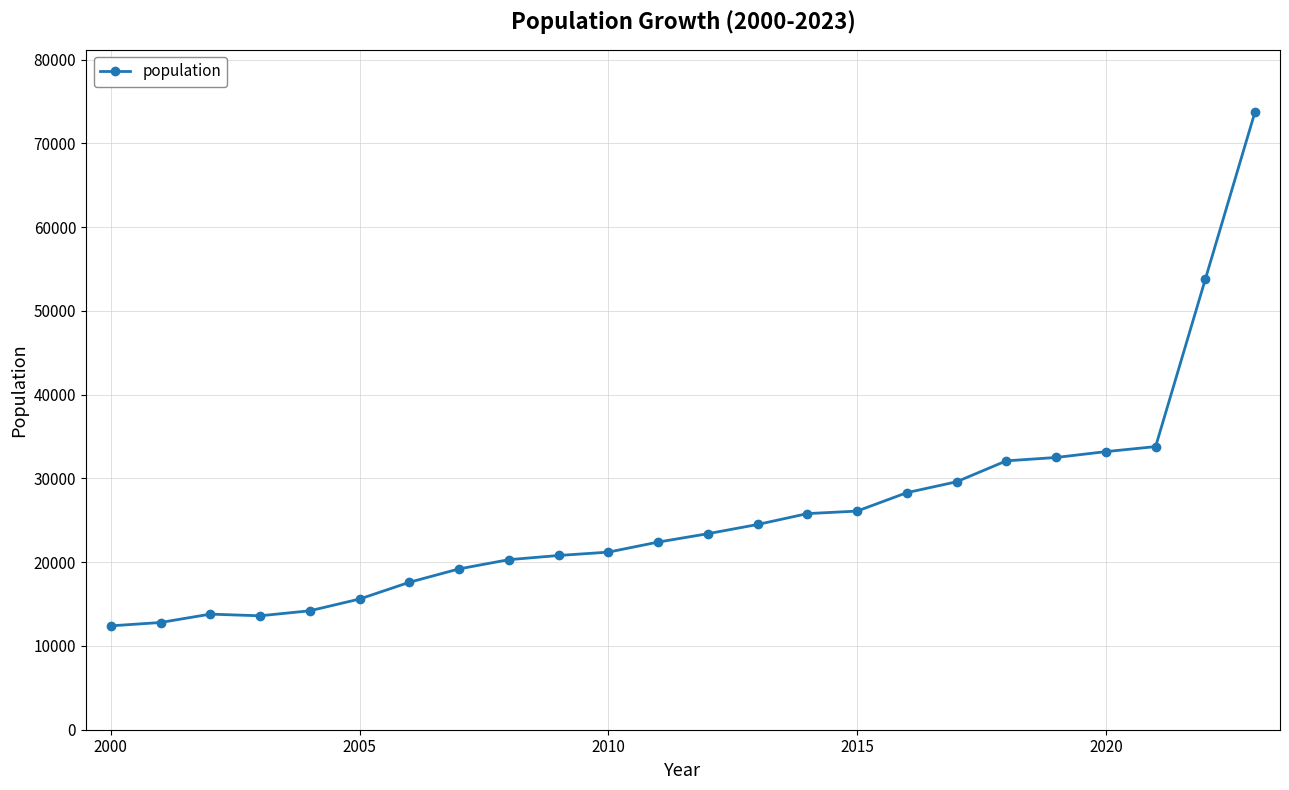

What is the greatest value displayed?

73800